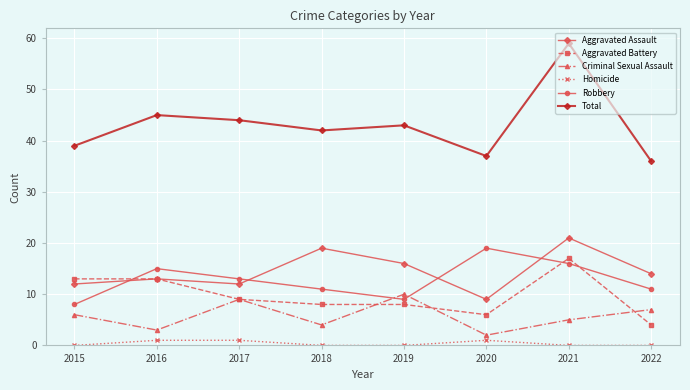

The value of Criminal Sexual Assault at 2022 is 7. True or false?

True